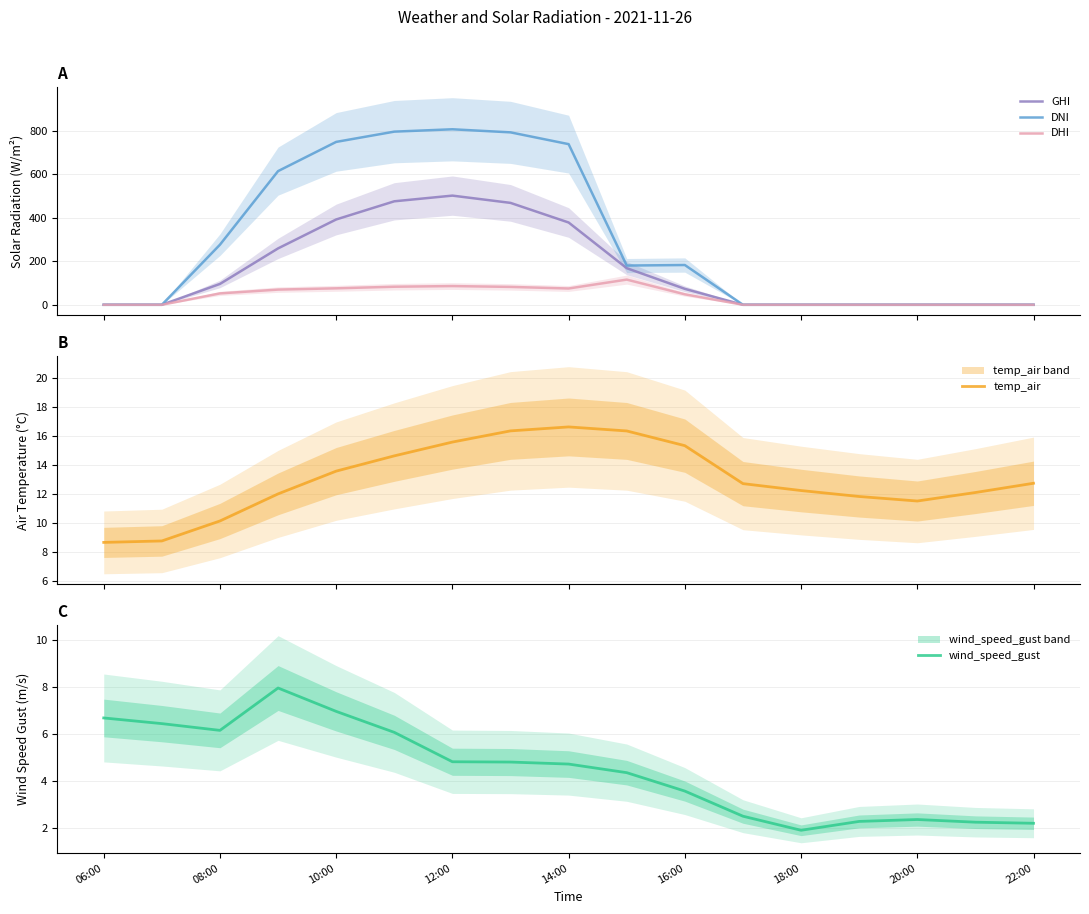

What is the maximum value for DNI?

806.2